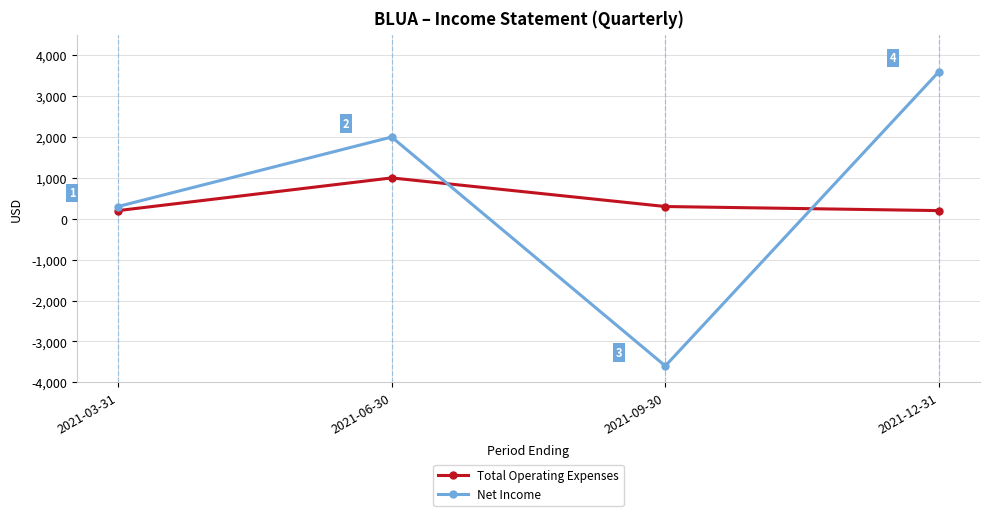

What is the approximate value of Total Operating Expenses at 2021-06-30?

1000